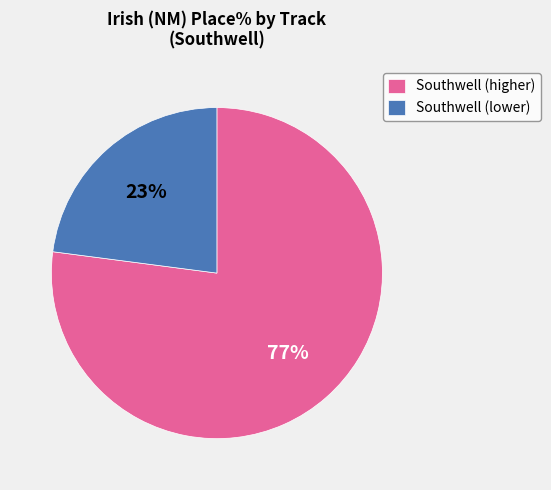

To the nearest percent, what percentage of the pie is Southwell (higher)?

77%